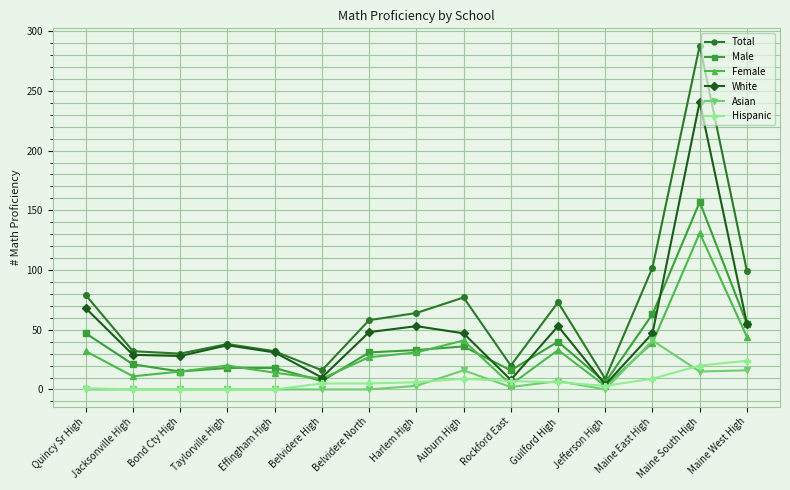

What is the sum of all Male values?

563